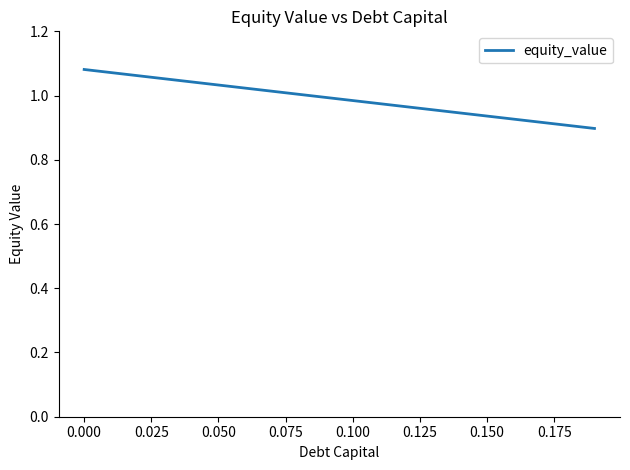

Is this an area chart (filled region under the line)?

No